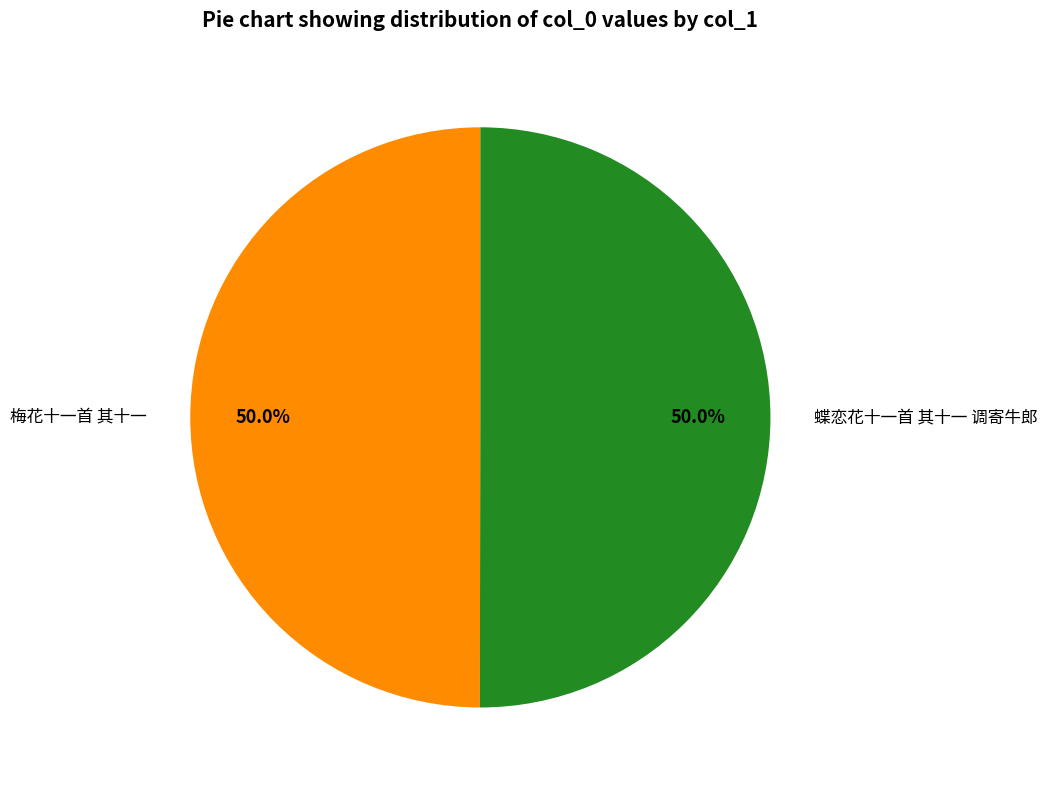

How many slices are in this pie chart?

2